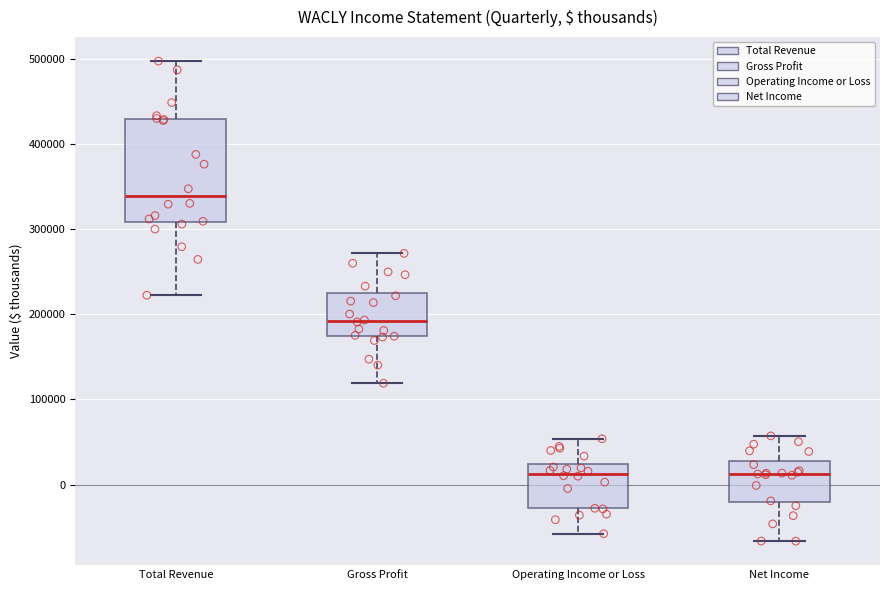

Reading left to right, read every box against the y-axis: the position of its median line, the range the box covers, and the ends of its whiskers. The values are not printed on the chart, so give them approximately, as read against the axis.

Total Revenue: median 340000, box 310000 to 430000, whiskers 220000 to 500000
Gross Profit: median 190000, box 170000 to 220000, whiskers 120000 to 270000
Operating Income or Loss: median 10000, box -30000 to 20000, whiskers -60000 to 50000
Net Income: median 10000, box -20000 to 30000, whiskers -70000 to 60000